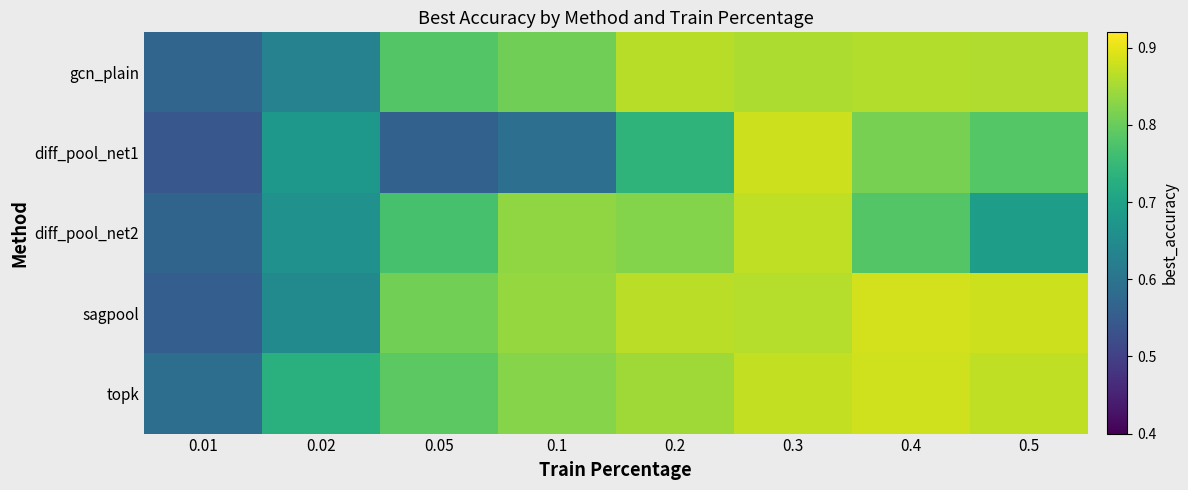

Reading left to right, what are all the values shown in this chart?

gcn_plain: 0.01=0.6	0.02=0.6	0.05=0.8	0.1=0.8	0.2=0.9	0.3=0.9	0.4=0.9	0.5=0.9
diff_pool_net1: 0.01=0.5	0.02=0.7	0.05=0.6	0.1=0.6	0.2=0.7	0.3=0.9	0.4=0.8	0.5=0.8
diff_pool_net2: 0.01=0.6	0.02=0.7	0.05=0.8	0.1=0.8	0.2=0.8	0.3=0.9	0.4=0.8	0.5=0.7
sagpool: 0.01=0.6	0.02=0.6	0.05=0.8	0.1=0.8	0.2=0.9	0.3=0.9	0.4=0.9	0.5=0.9
topk: 0.01=0.6	0.02=0.7	0.05=0.8	0.1=0.8	0.2=0.8	0.3=0.9	0.4=0.9	0.5=0.9